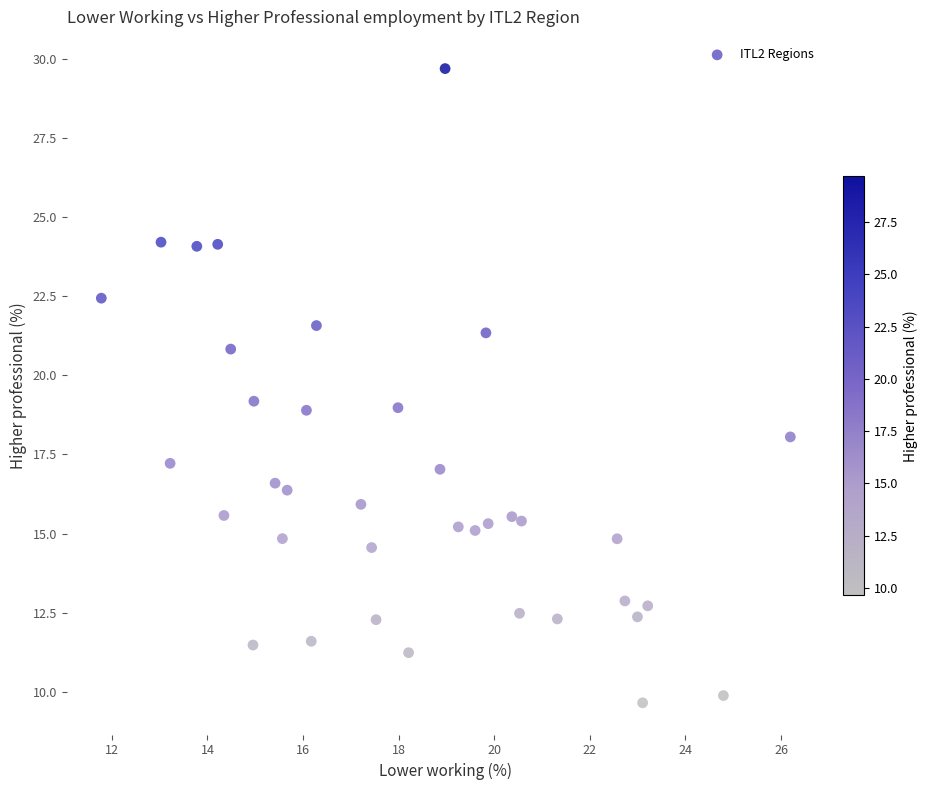

What is the range of X values (max minus min)?

14.4